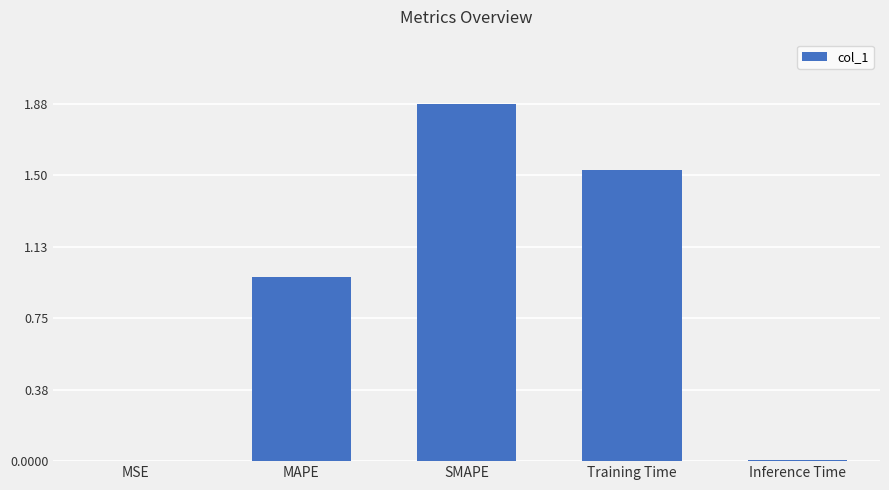

The value at SMAPE is 1.9. True or false?

True